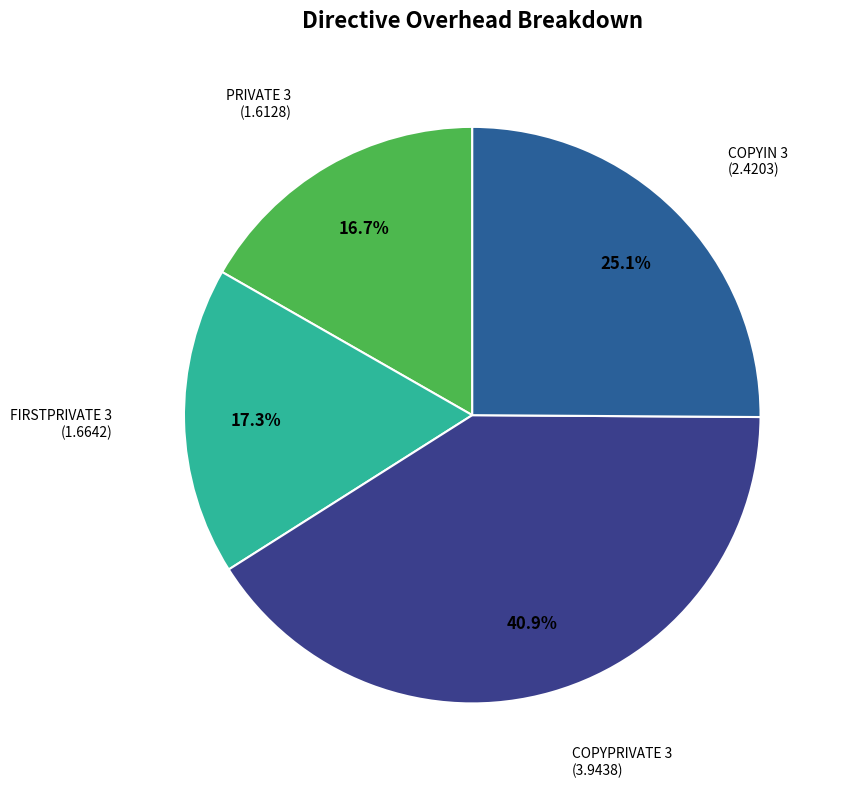

What is the ratio of the value at PRIVATE 3 to the value at FIRSTPRIVATE 3?

1.0